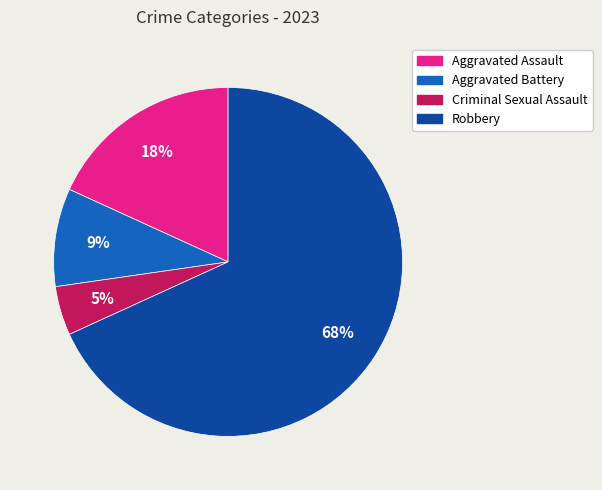

What percentage is the Robbery slice, to the nearest percent?

68%